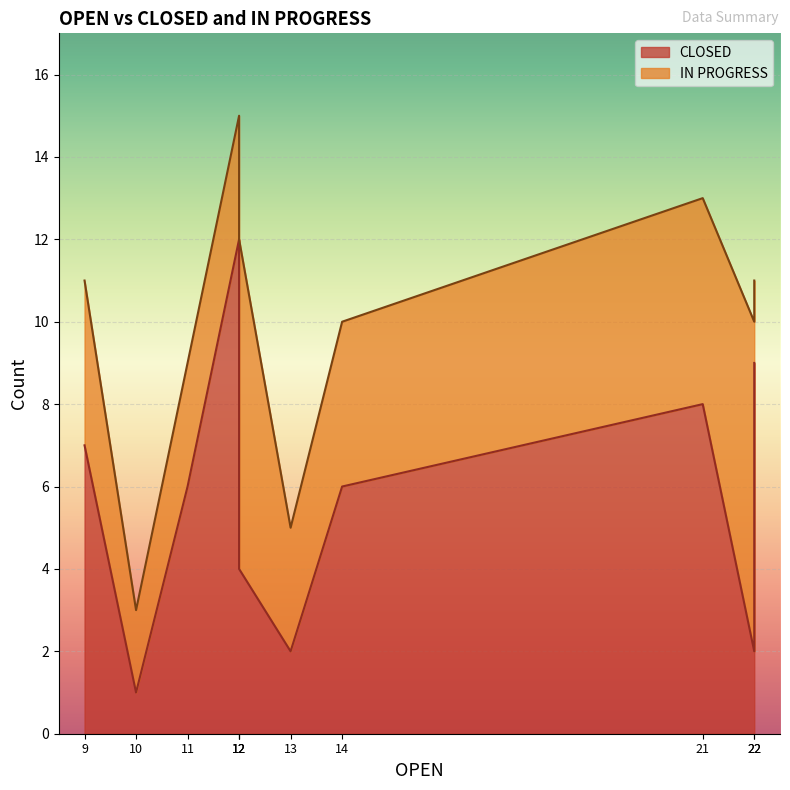

Which series has the largest total across all categories?

CLOSED